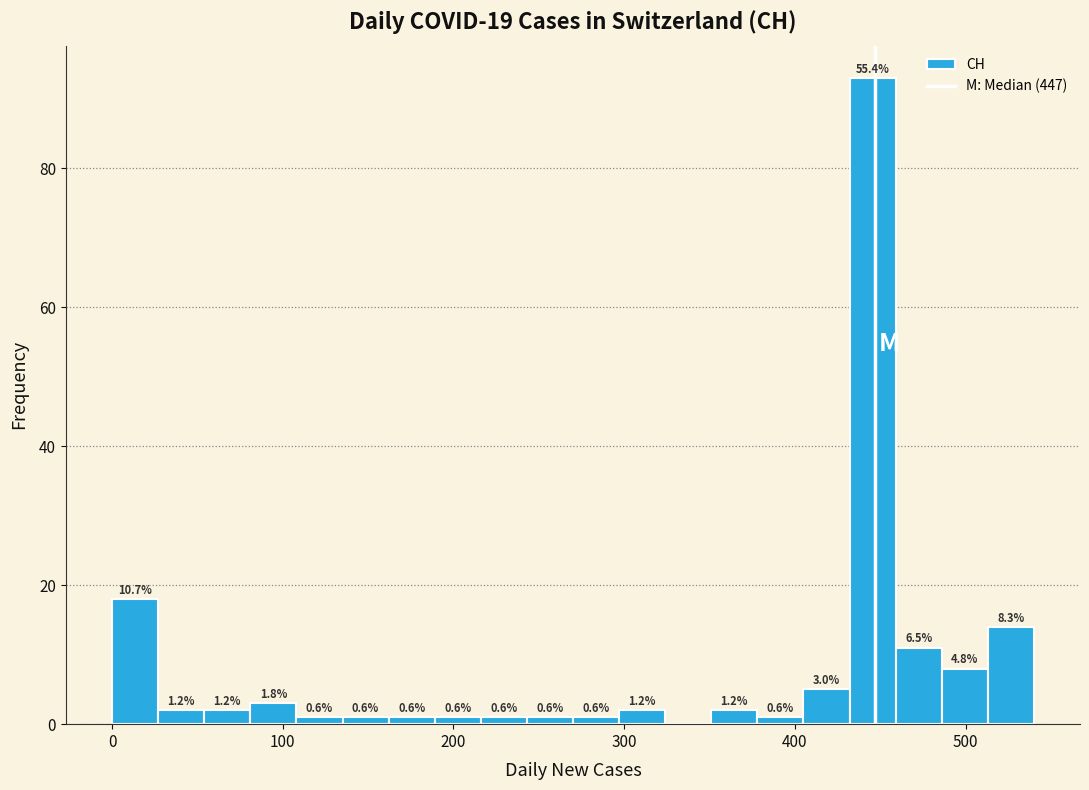

Read against the x-axis, roughly where is the centre of the tallest bar?

450